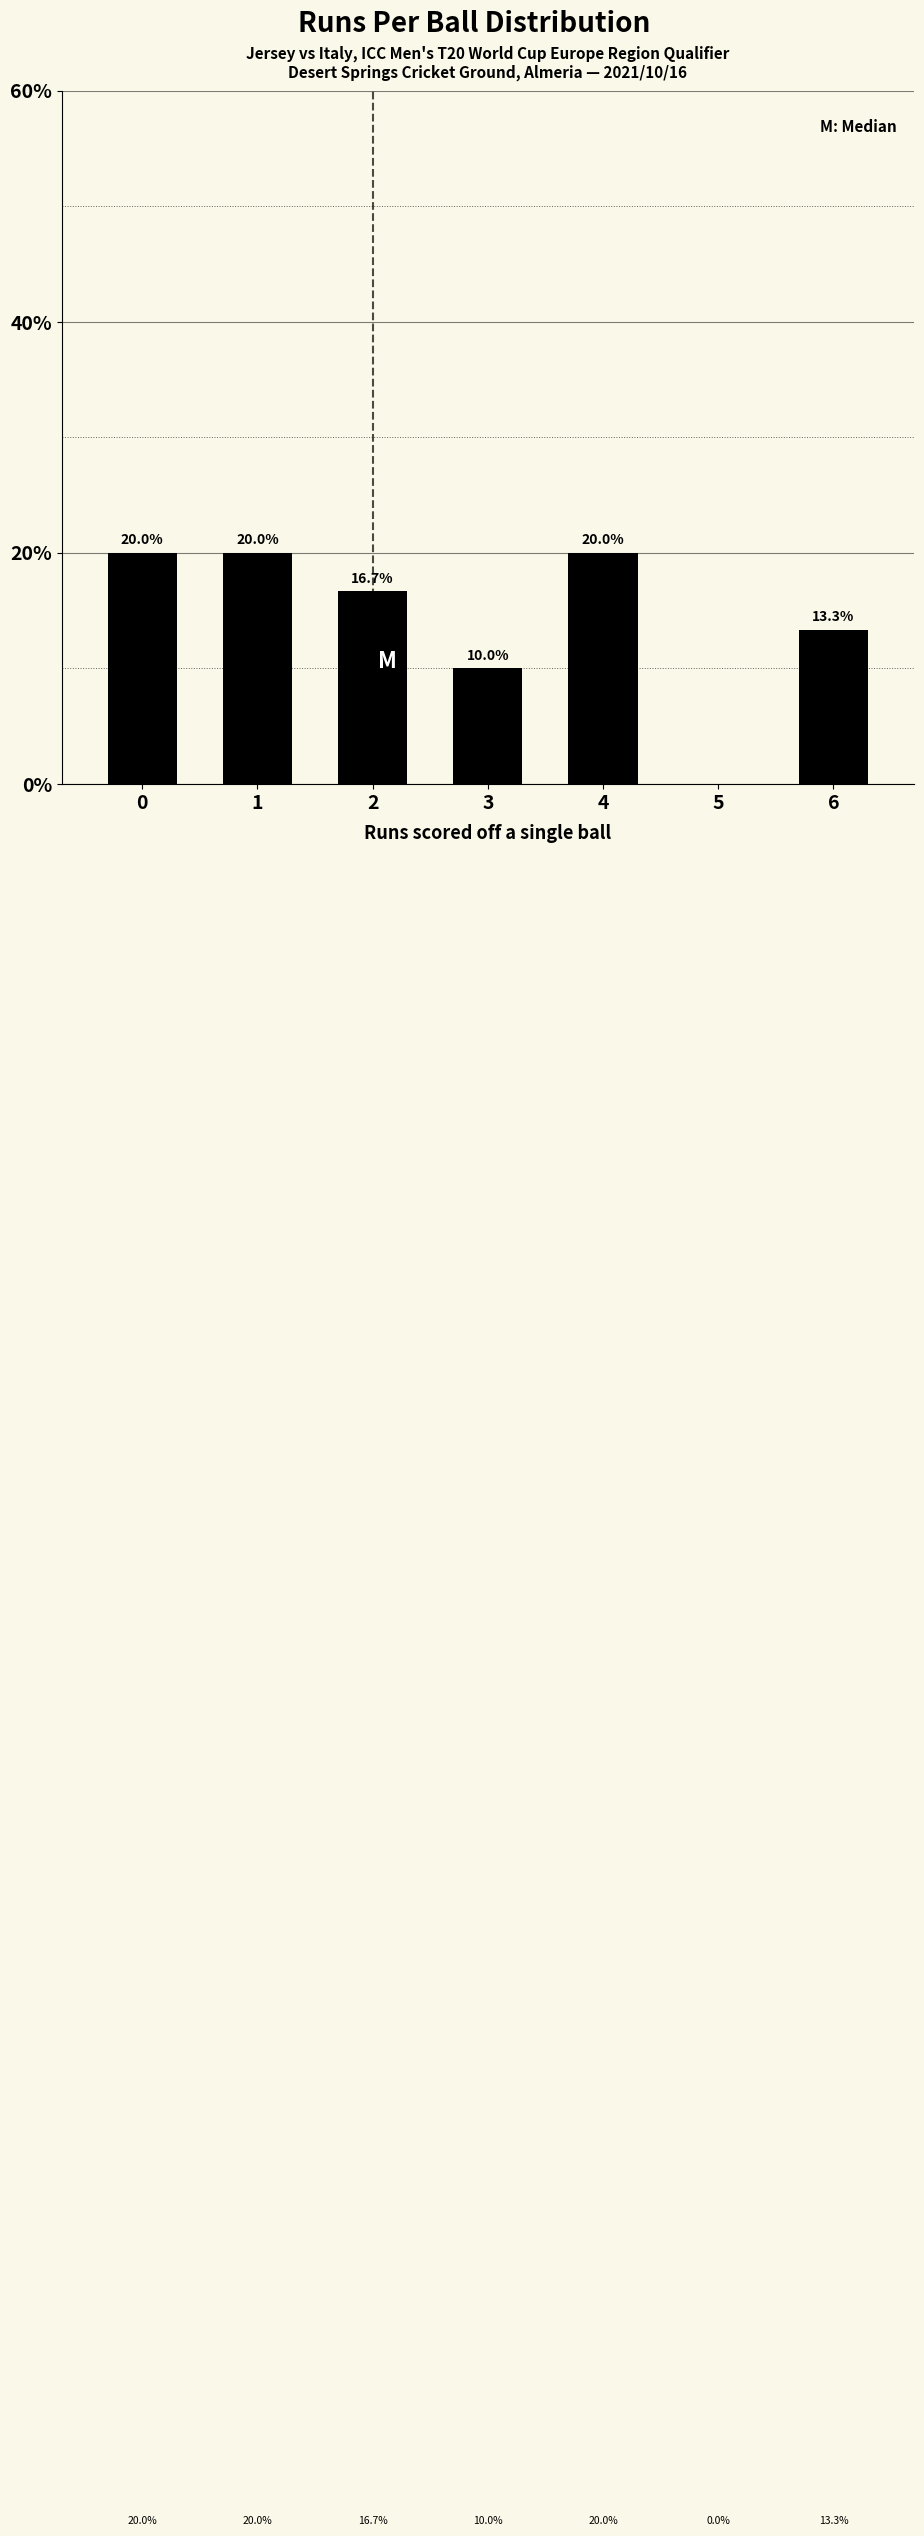

Reading left to right, extract all data points from this chart.

0=20.0	1=20.0	2=16.7	3=10.0	4=20.0	5=0.0	6=13.3